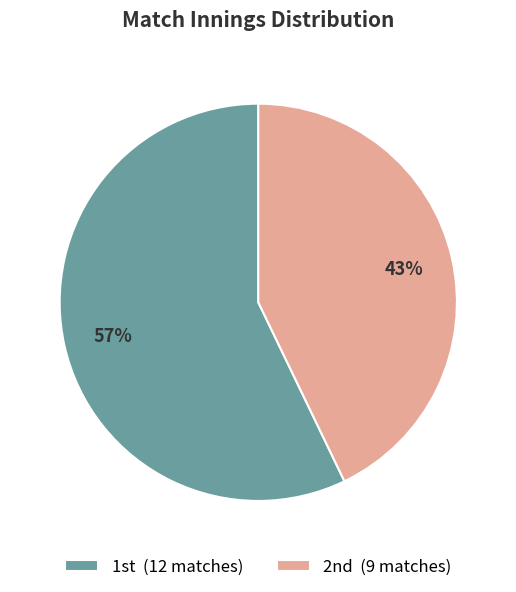

Which slice is the smallest?

2nd